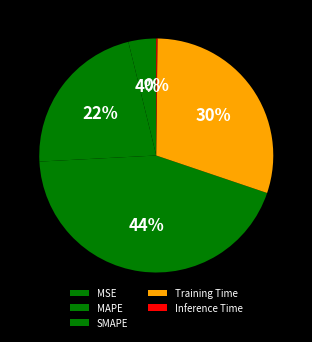

Is it true that Inference Time is 0% of the pie?

True